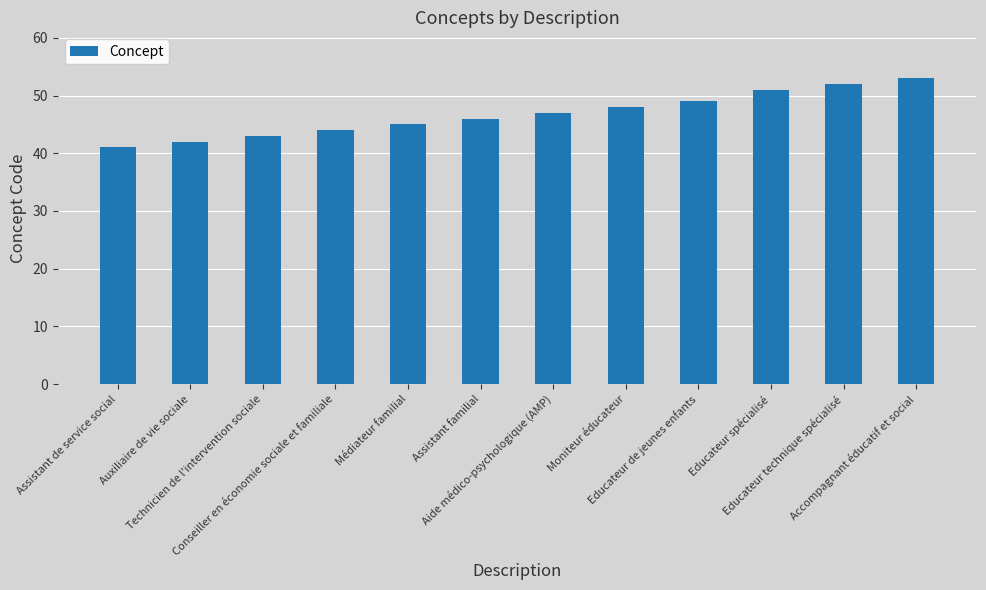

Read the value at Educateur technique spécialisé, to the nearest 5.

50